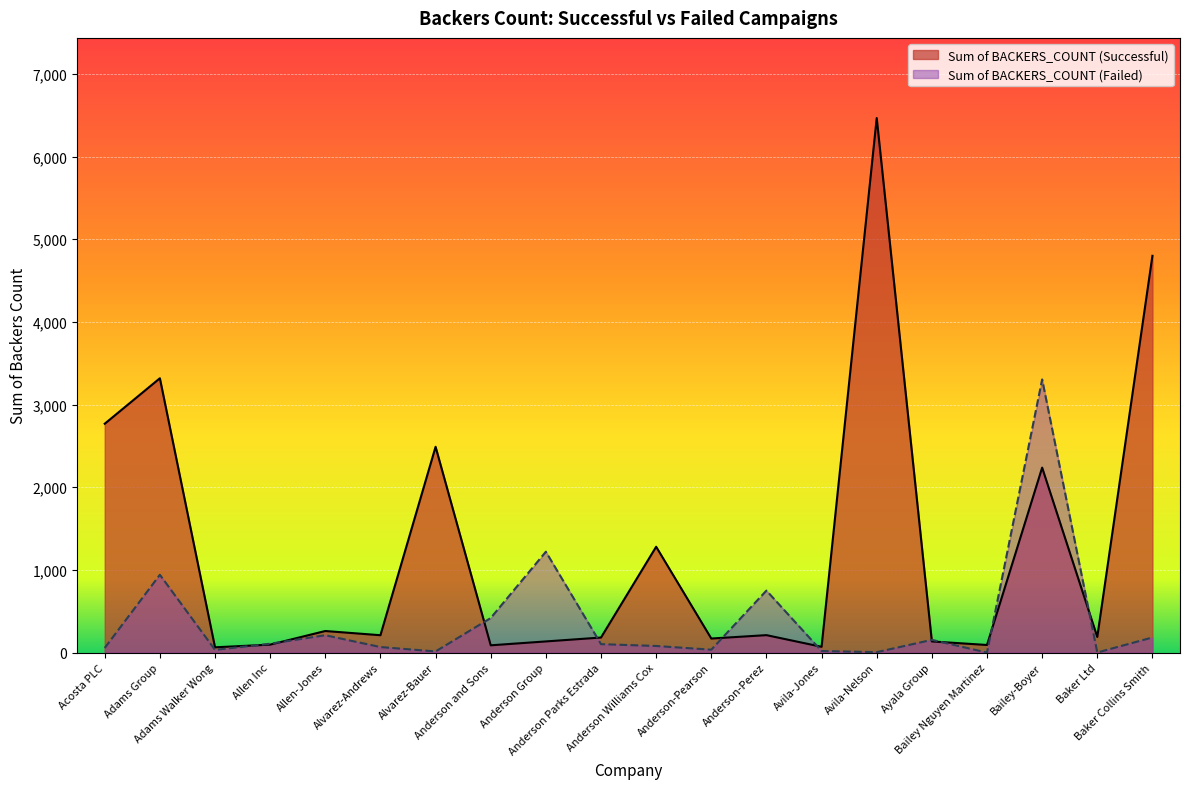

At which category is the sum across all series the highest?

Avila-Nelson